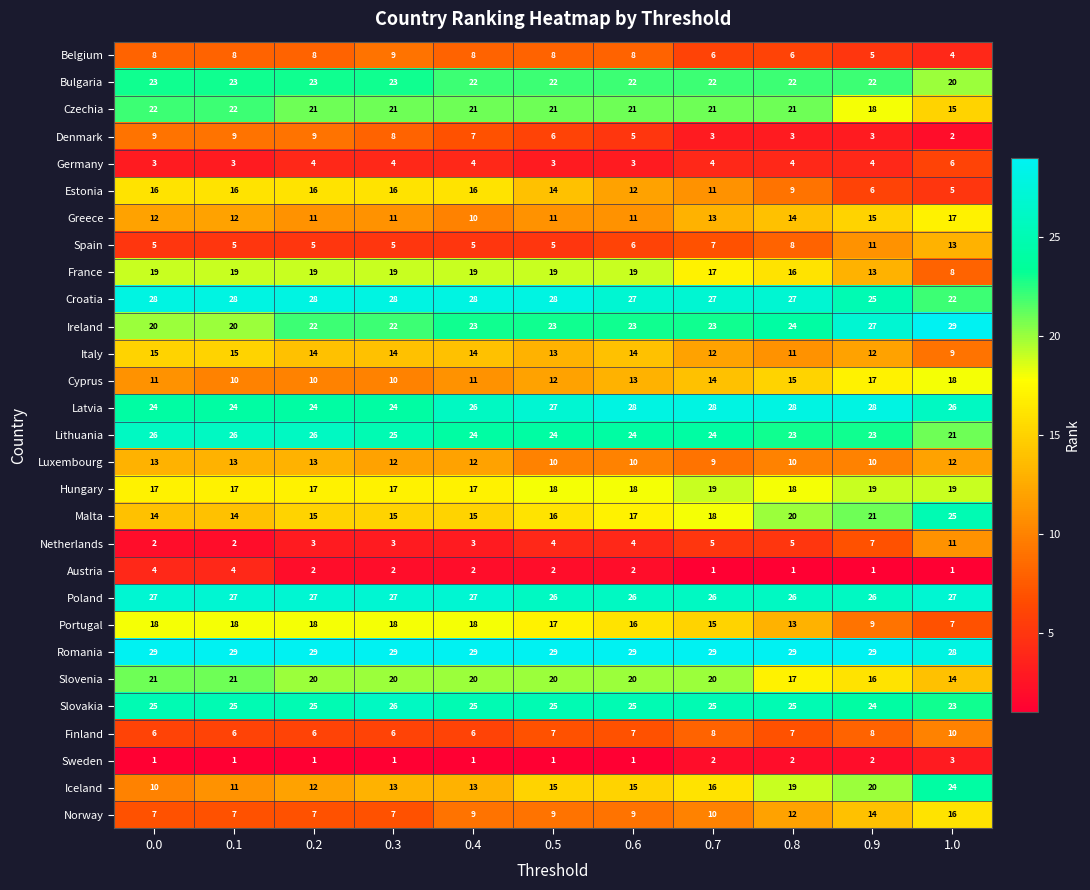

Which series has the largest range (max minus min)?

Iceland